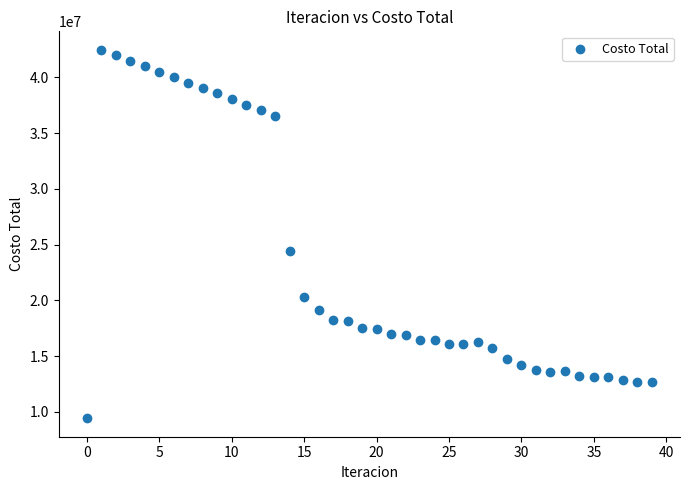

What is the range of Y values (max minus min)?

33078995.1